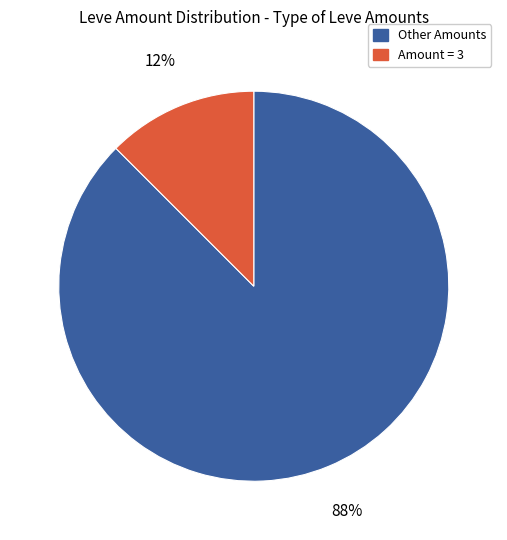

Is there a majority slice in this chart?

Yes